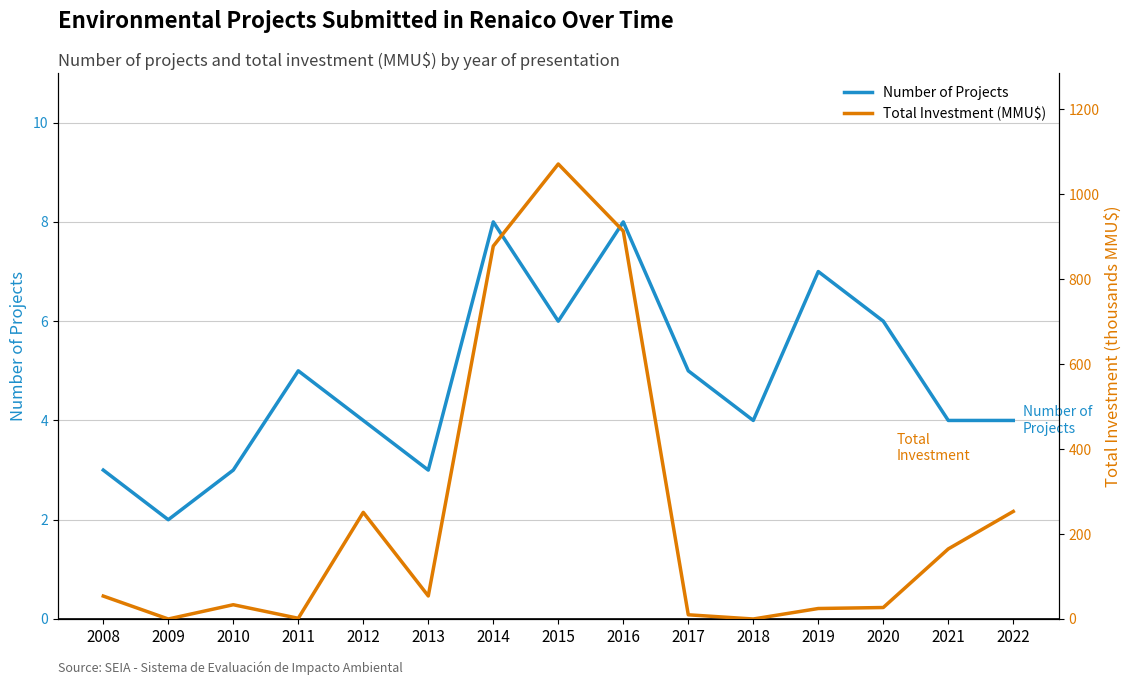

What is the value of the Number of Projects point at the 4th from the left?

5.0